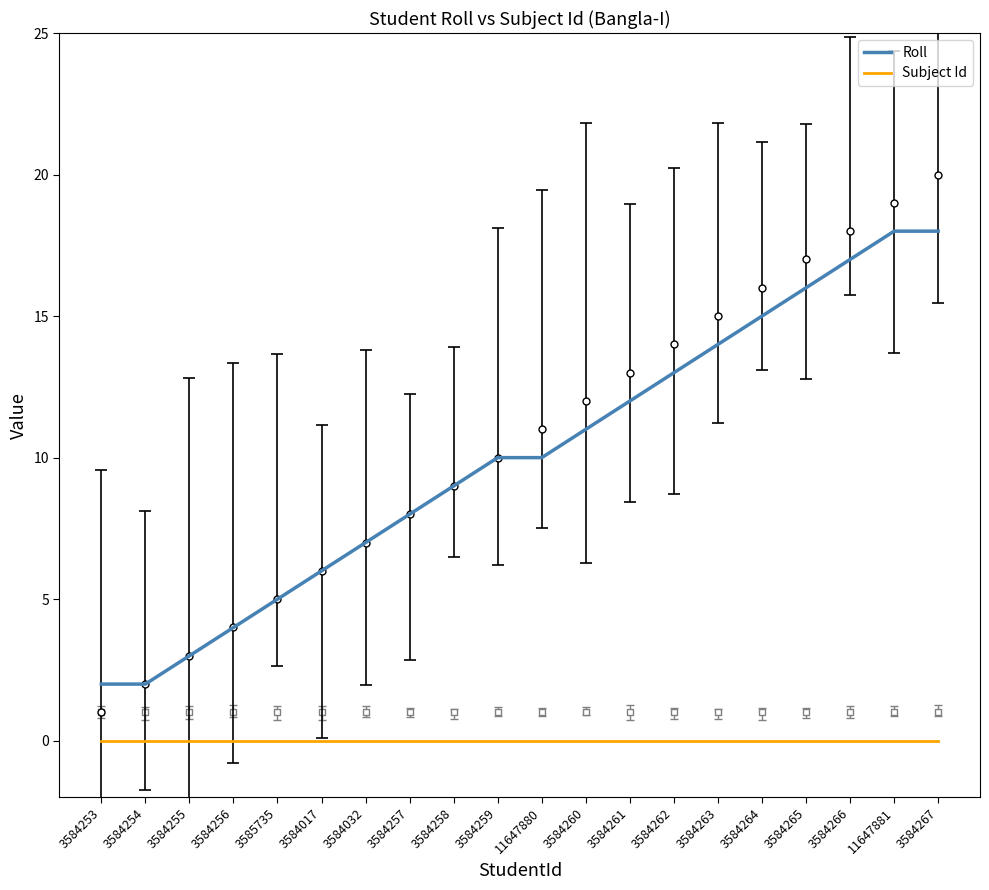

What are all the series names shown in the legend?

Roll, Subject Id